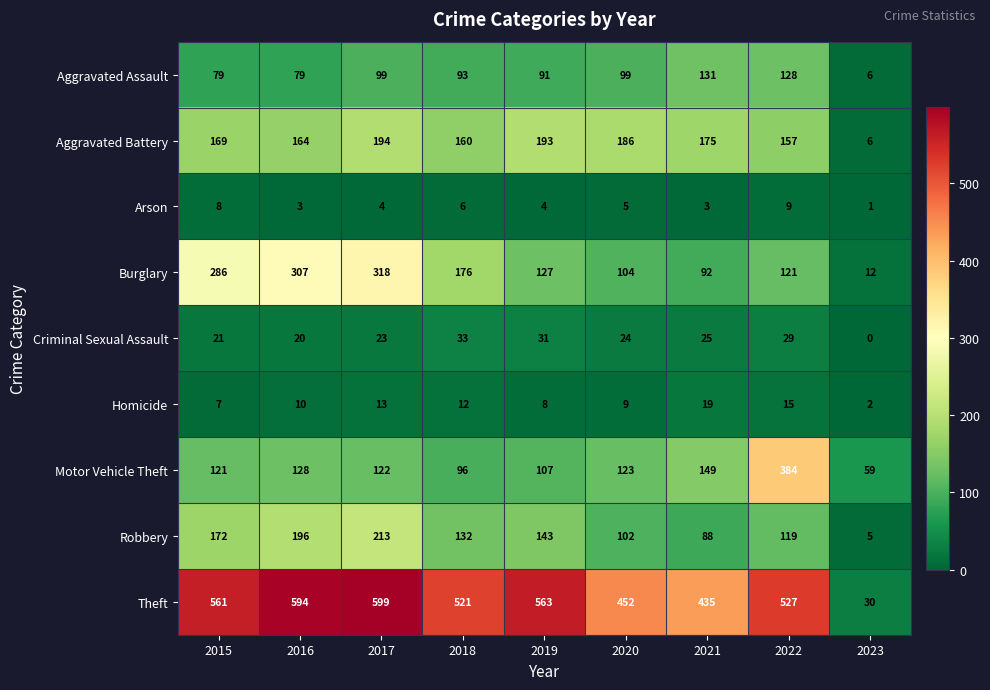

Rank the series by their maximum value, from lowest to highest.

Arson, Homicide, Criminal Sexual Assault, Aggravated Assault, Aggravated Battery, Robbery, Burglary, Motor Vehicle Theft, Theft